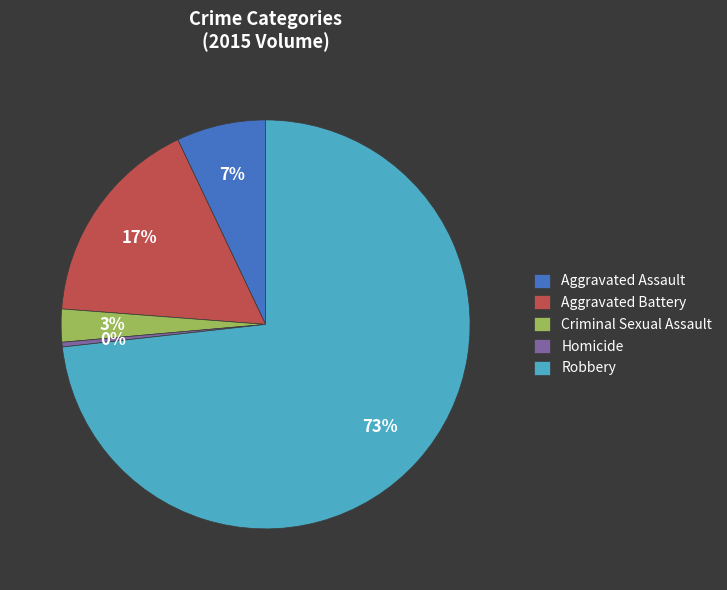

Does any single category account for the majority?

Yes